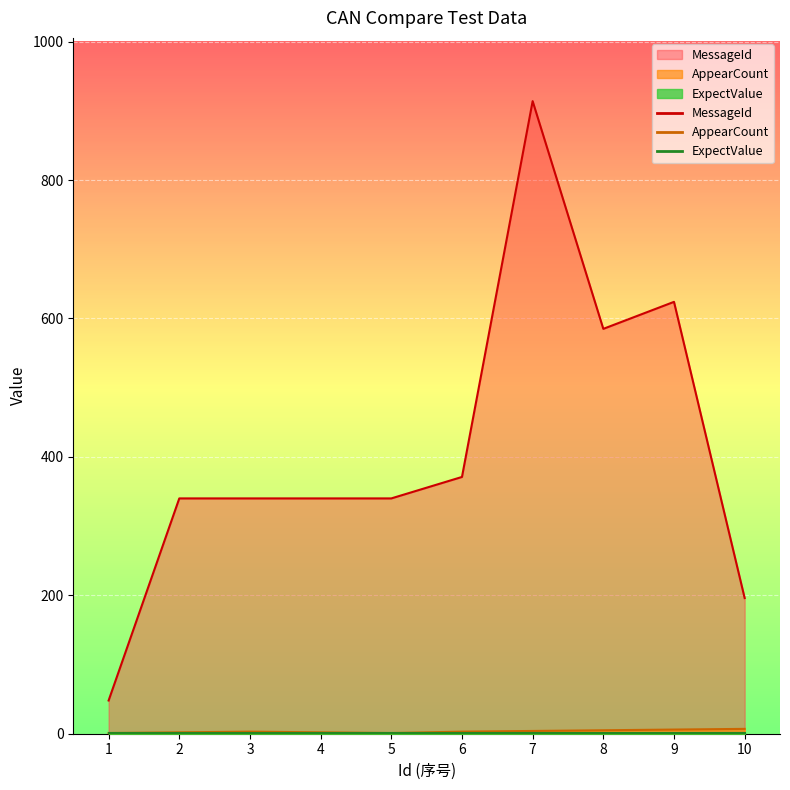

Where is the first local maximum for MessageId?

7